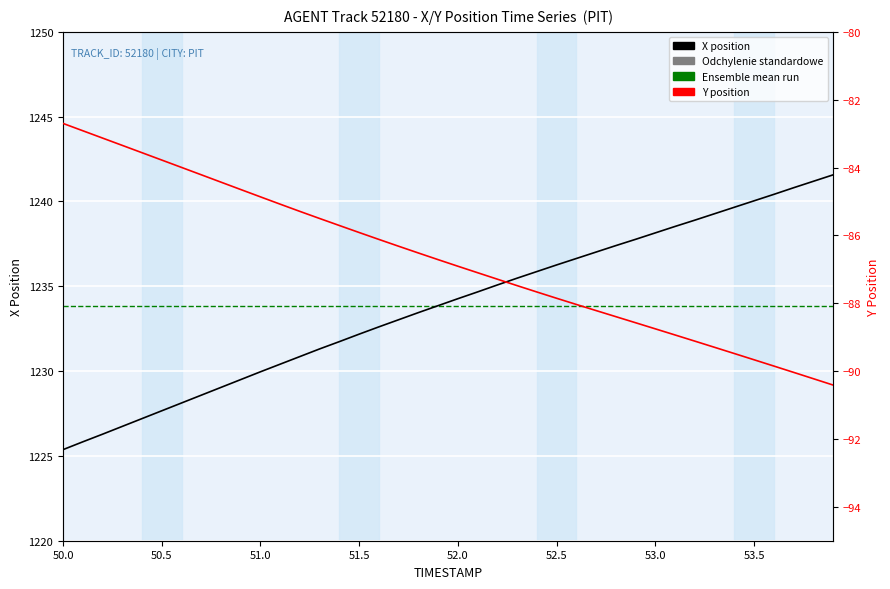

Between 53.5 and 50.0, which is larger?

53.5